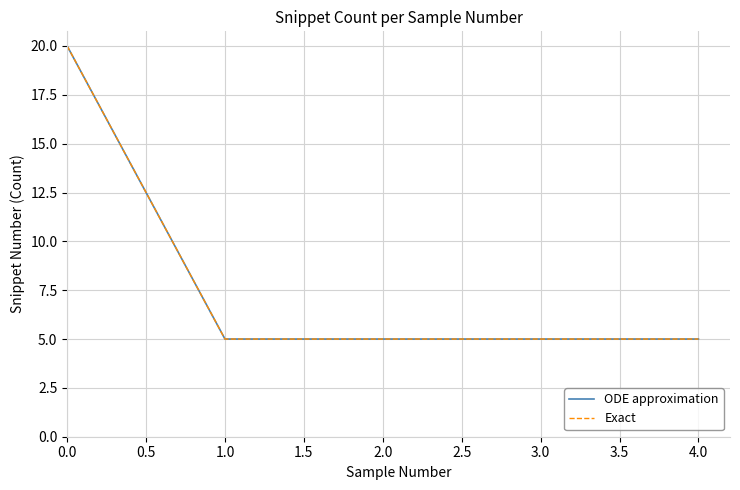

Rank the series by their maximum value, from lowest to highest.

ODE approximation, Exact